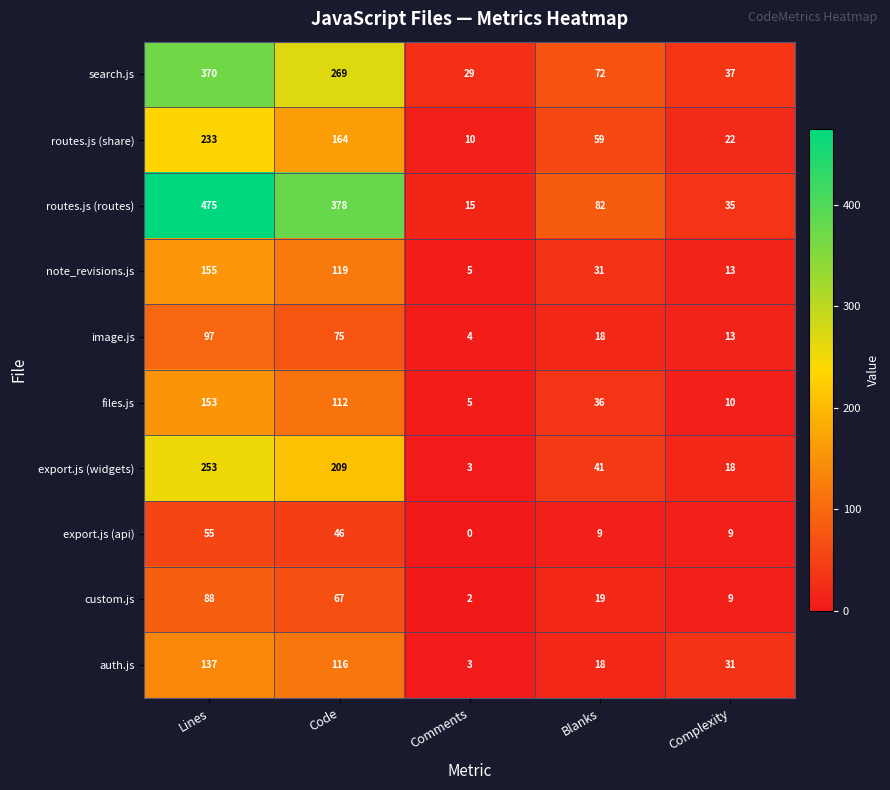

Between Lines and Complexity, which series saw the biggest shift?

routes.js (routes)